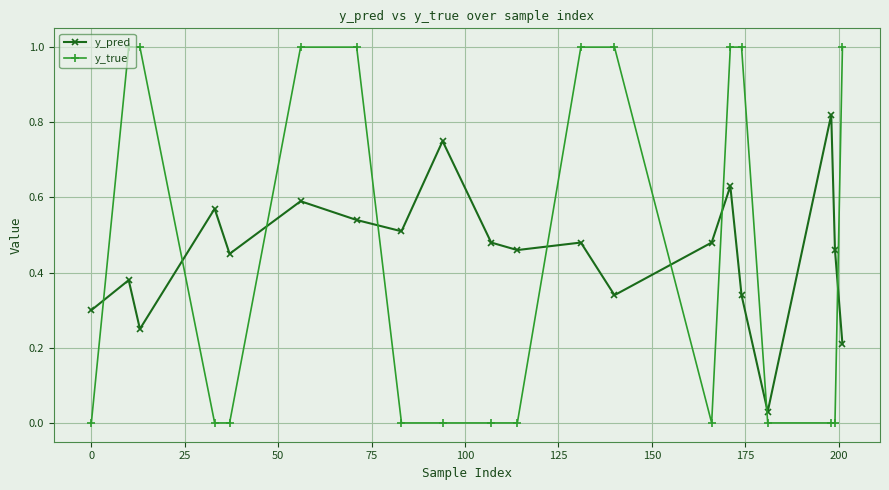

List the series in order of their peak value, highest first.

y_true, y_pred